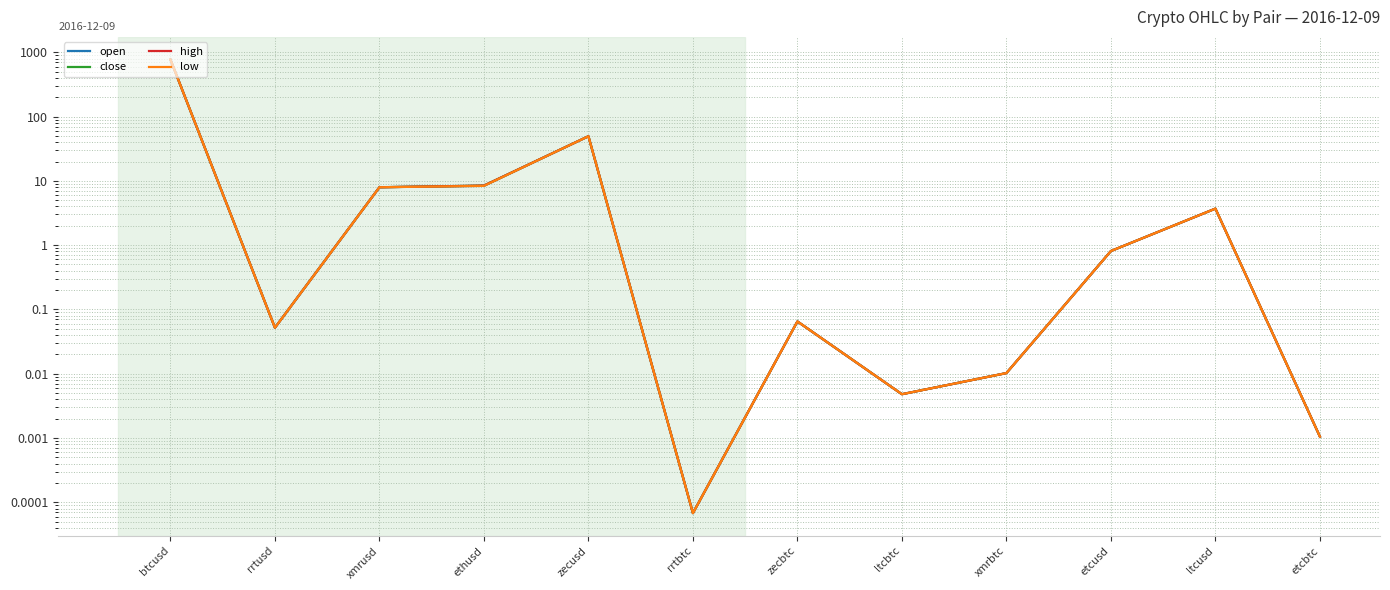

True or false: close and low cross at least once.

False